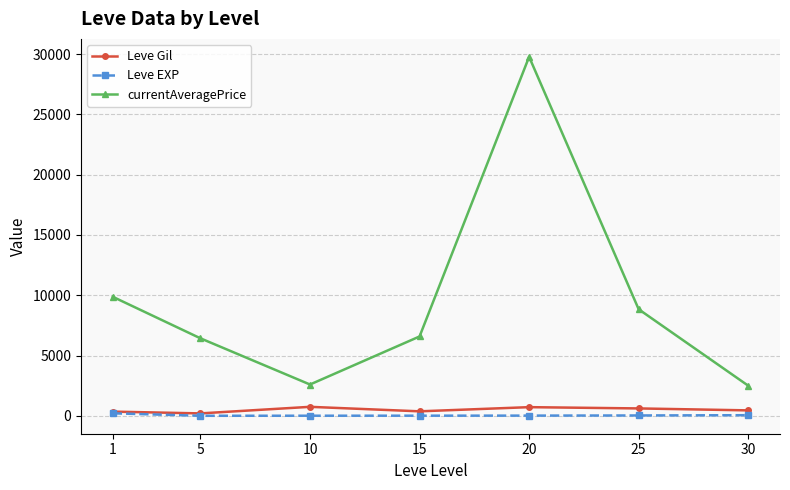

In currentAveragePrice, how many points are lower than both neighbors (excluding endpoints)?

1